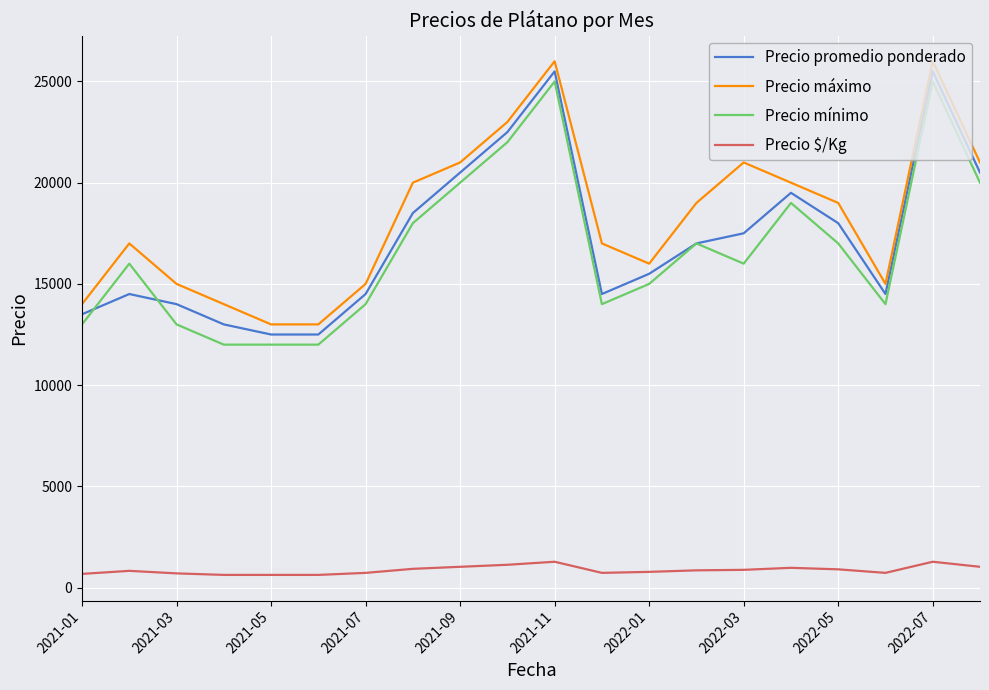

How many series are shown in this chart?

4